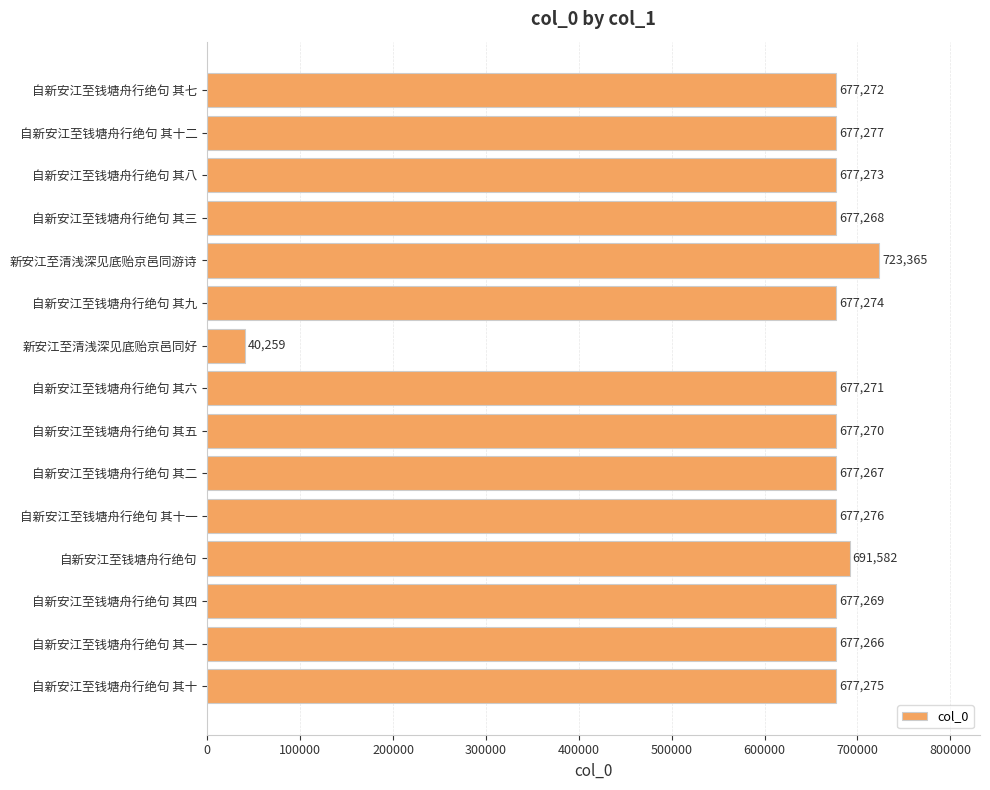

Reading top to bottom, list all the values displayed in this chart.

677272	677277	677273	677268	723365	677274	40259	677271	677270	677267	677276	691582	677269	677266	677275